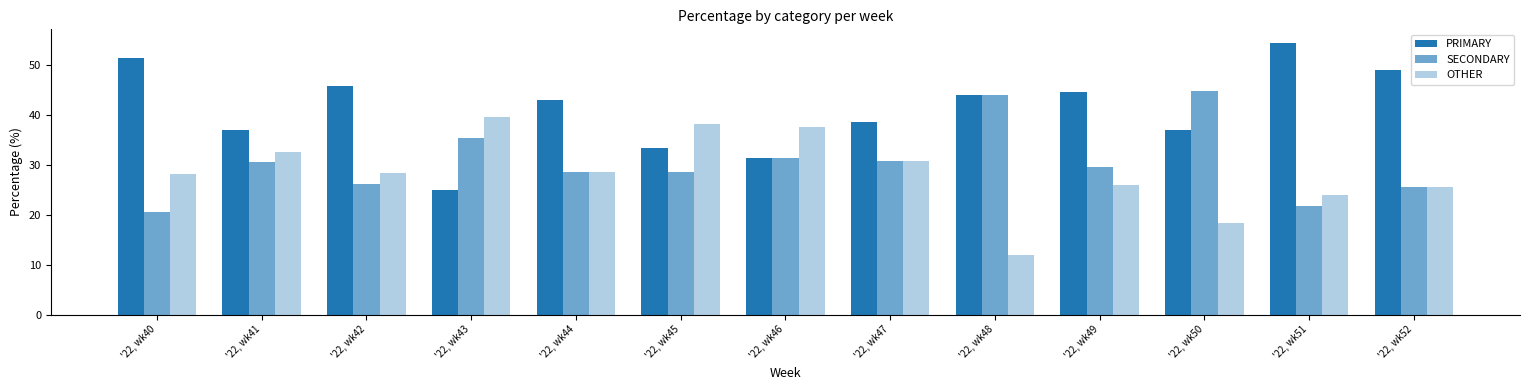

What value does the PRIMARY series have at '22, wk49?

44.4